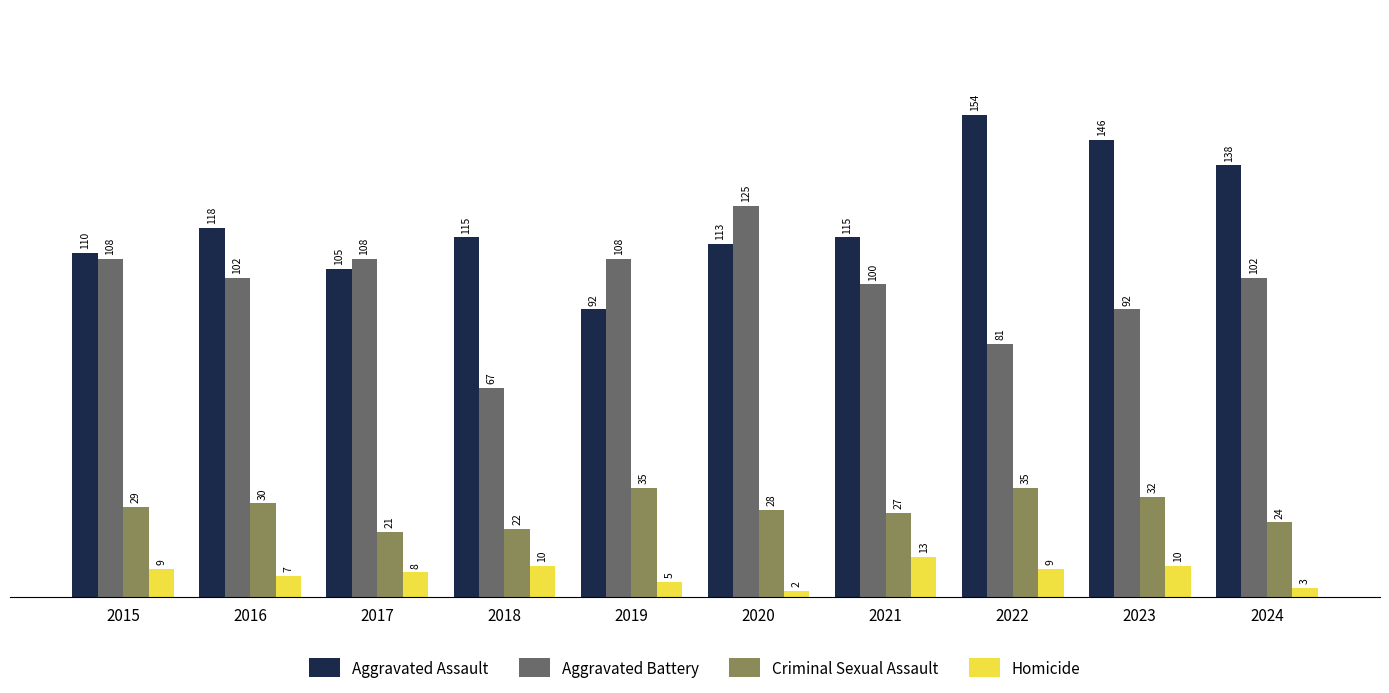

Reading left to right, what are all the values shown in this chart?

Aggravated Assault: 110	118	105	115	92	113	115	154	146	138
Aggravated Battery: 108	102	108	67	108	125	100	81	92	102
Criminal Sexual Assault: 29	30	21	22	35	28	27	35	32	24
Homicide: 9	7	8	10	5	2	13	9	10	3